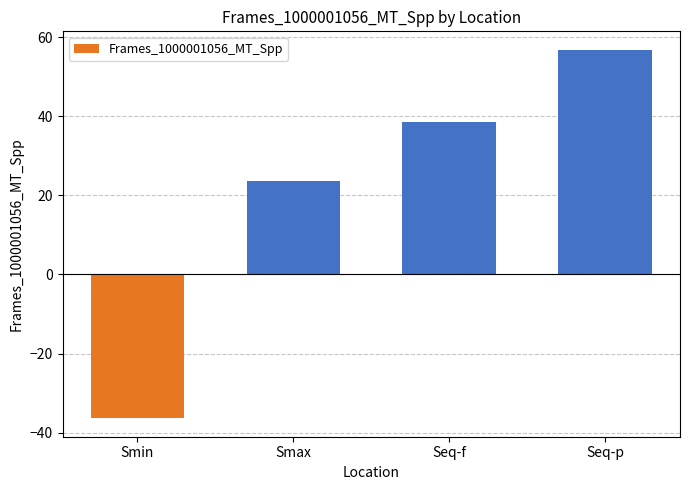

List the labels in order of value, largest first.

Seq-p, Seq-f, Smax, Smin